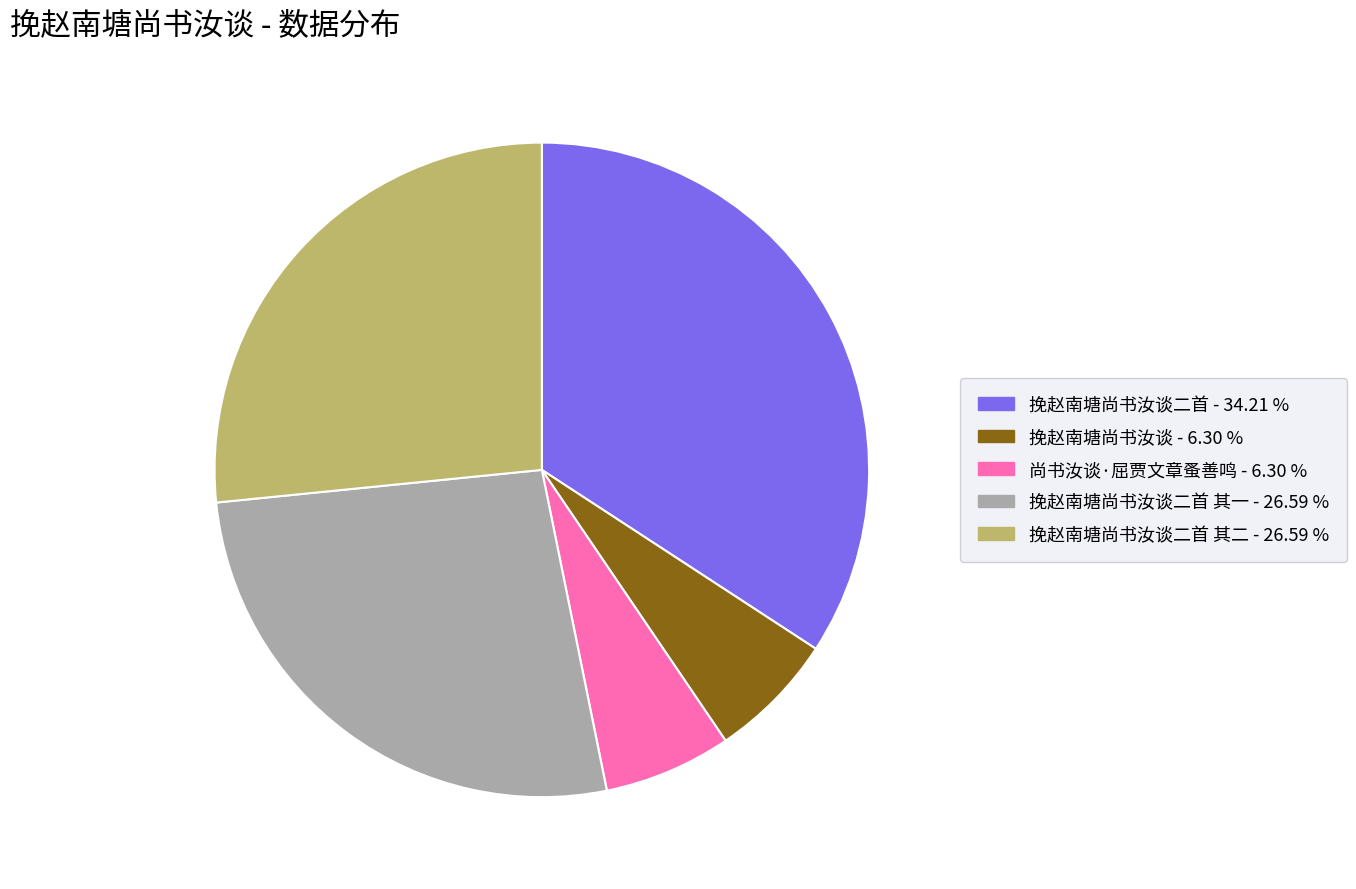

Is there a majority slice in this chart?

No